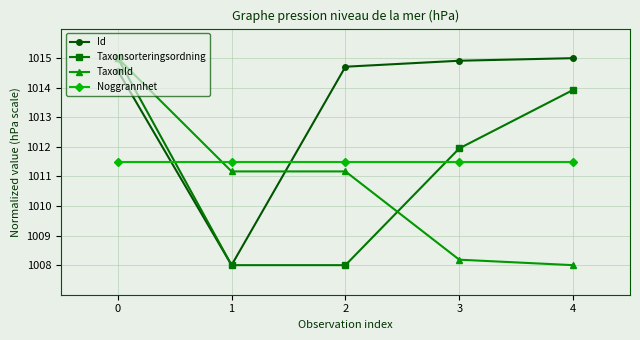

What is the minimum value for Taxonsorteringsordning?

1008.0